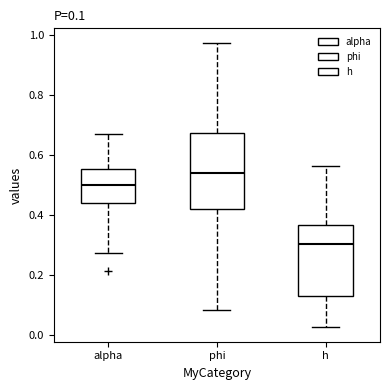

Which box's median line is the lowest?

h